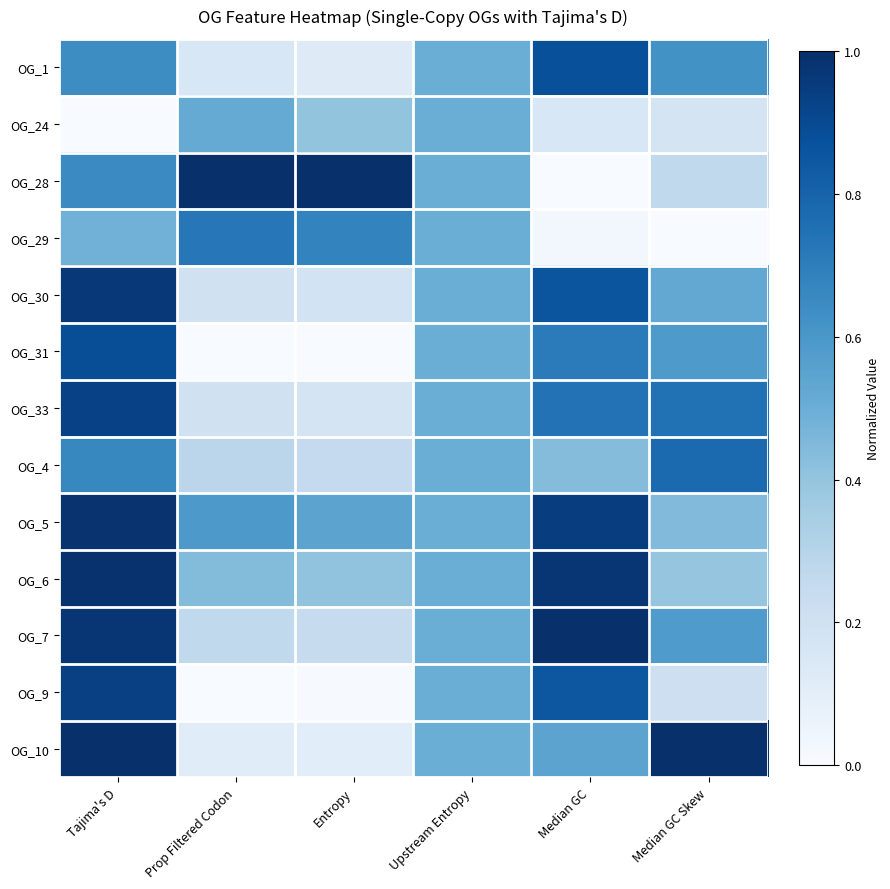

Which series has the largest total across all categories?

OG_5